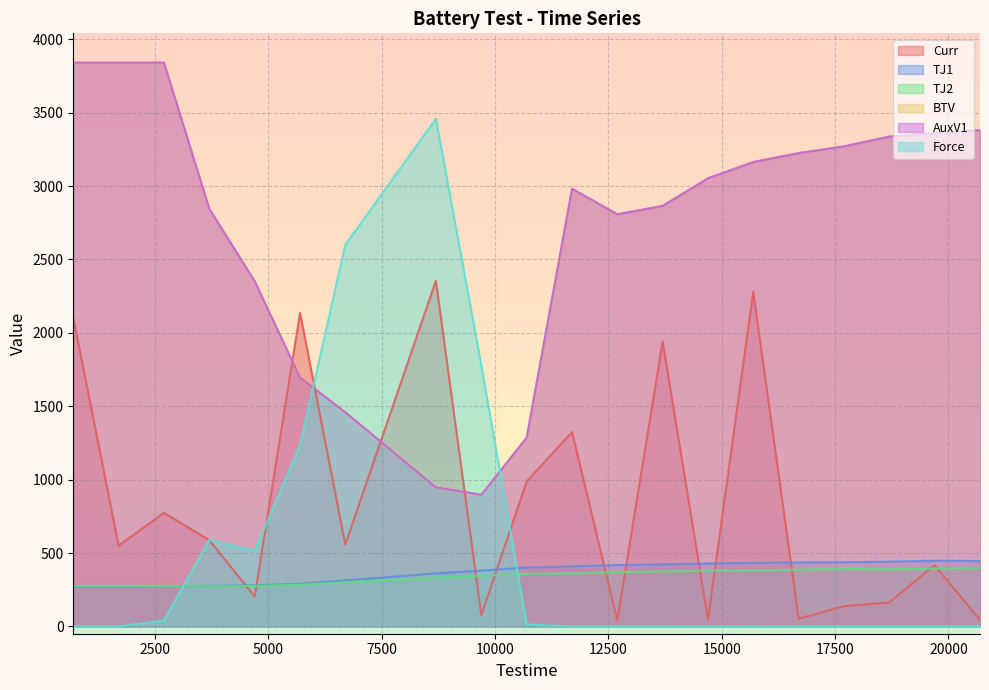

How many lines are shown in the chart?

6